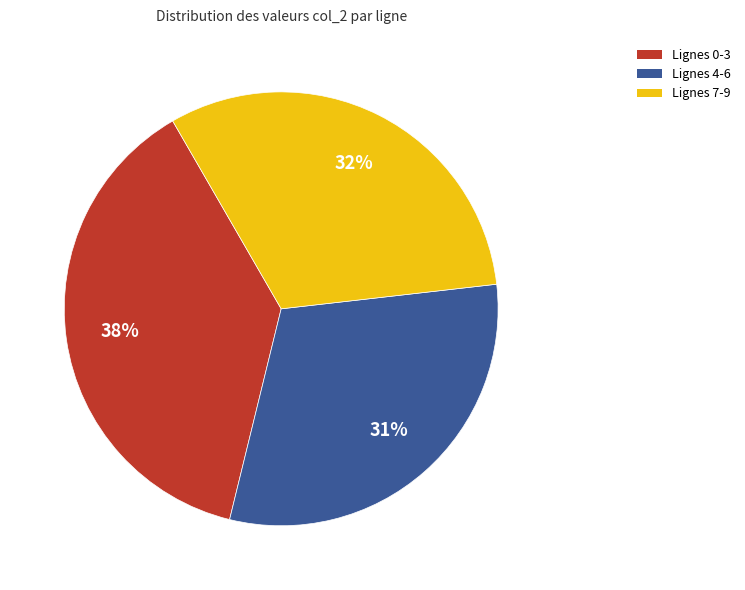

To the nearest percent, what is the difference between the largest and smallest slice percentages?

7%